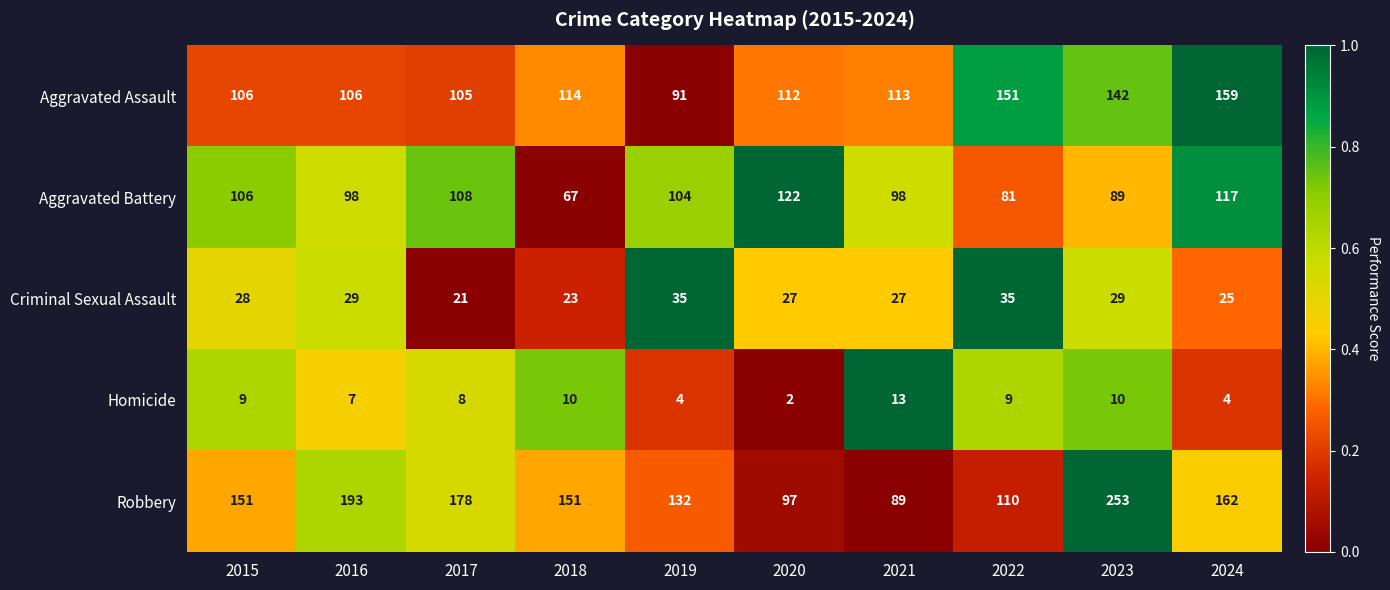

What is the total value across all series at 2015?

400